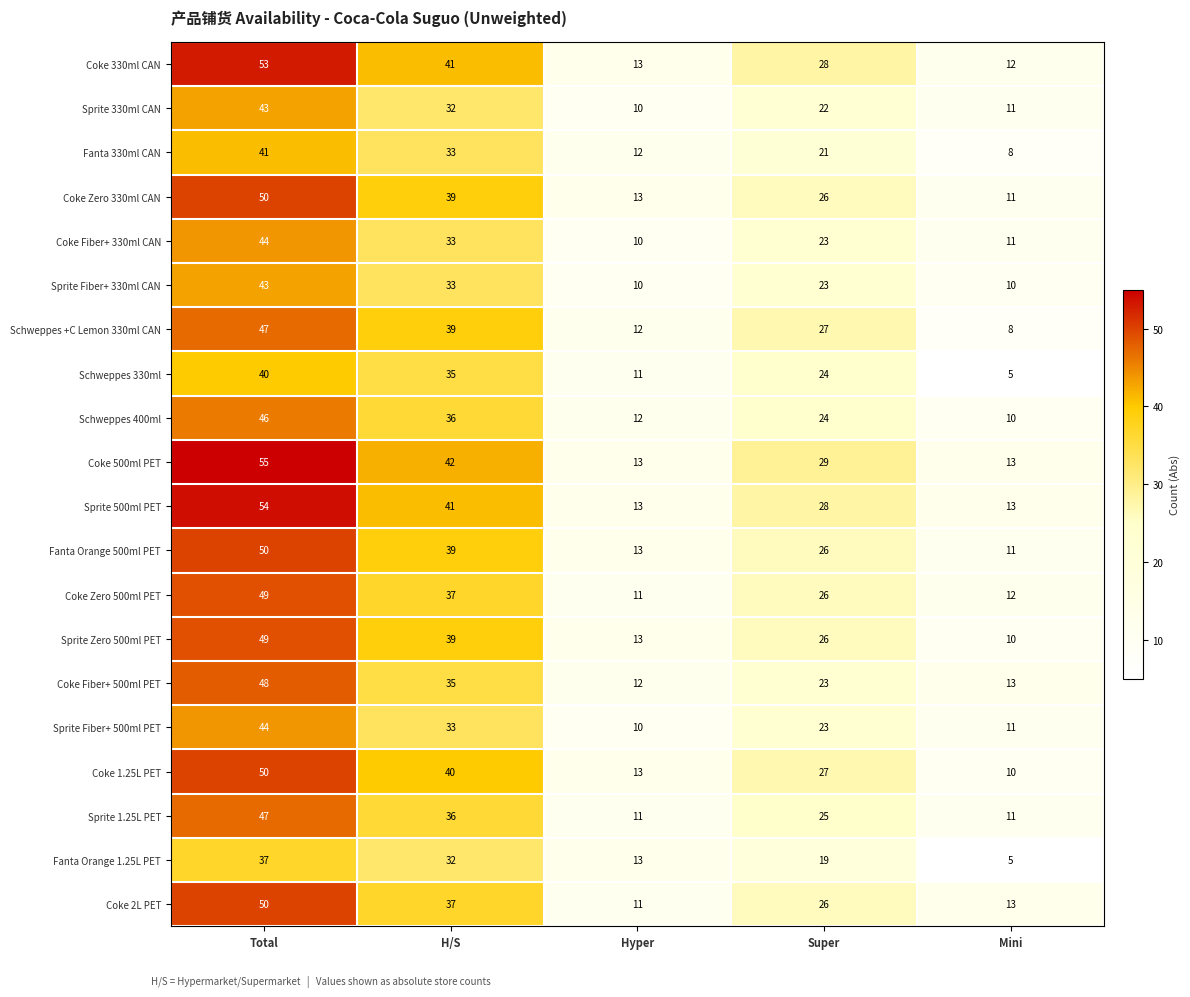

Which series has the largest total across all categories?

Coke 500ml PET